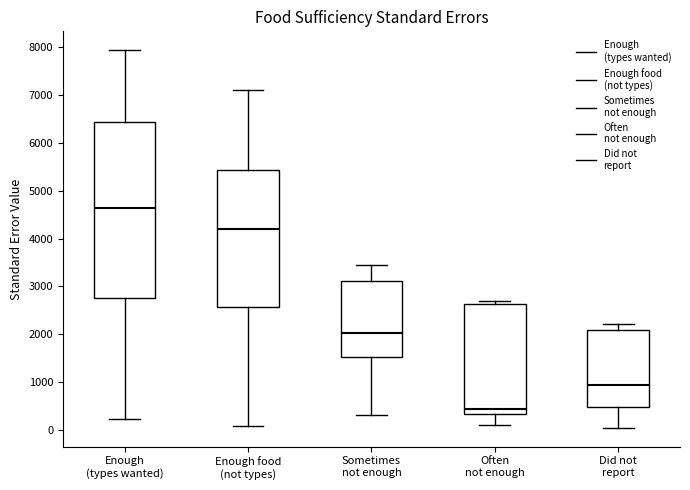

Which box is the tallest, from its lower edge to its upper edge?

Enough (types wanted)